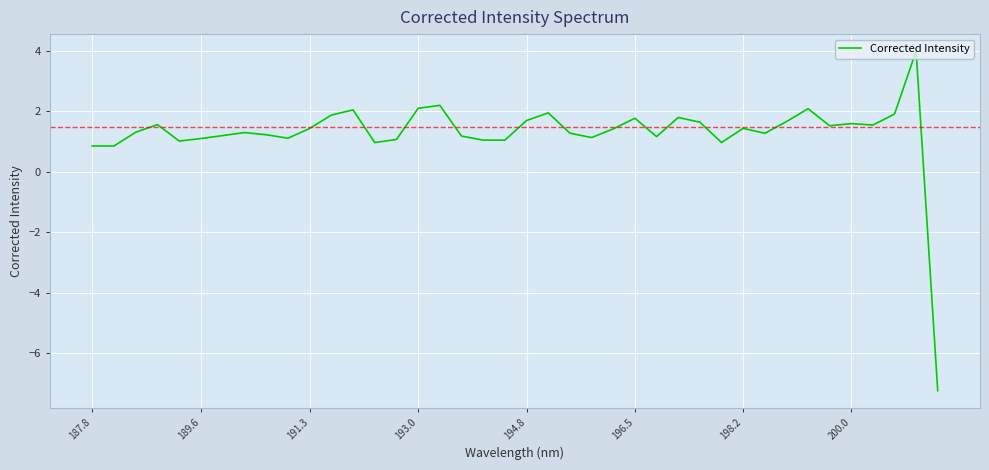

What is the smallest value displayed?

-7.2